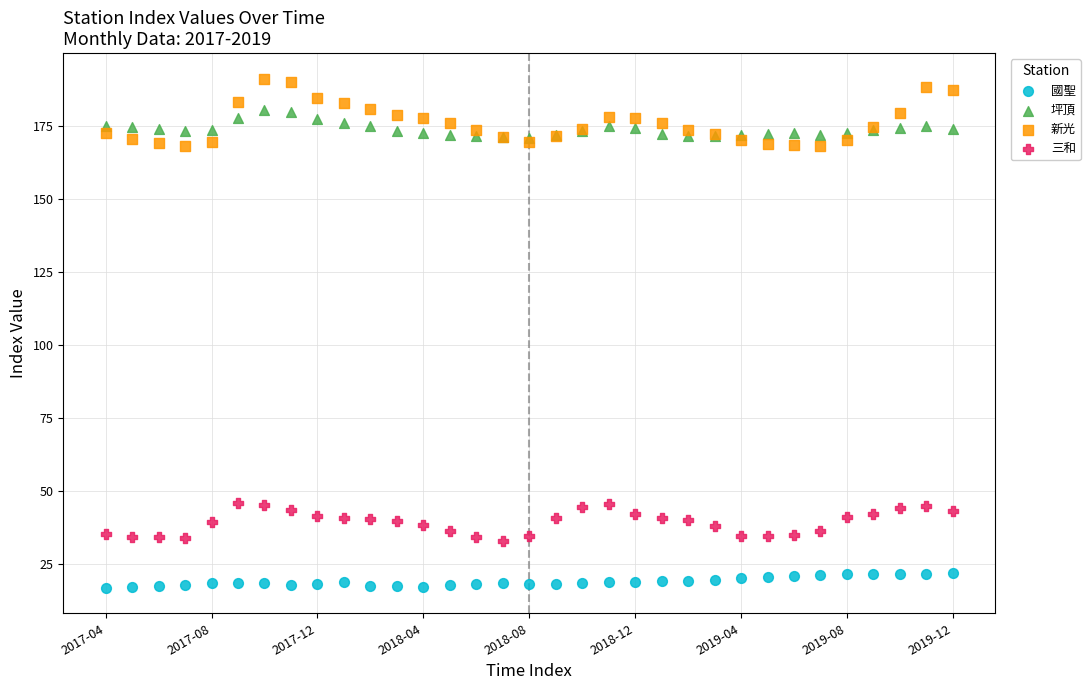

What are all the series names shown in the legend?

國聖, 坪頂, 新光, 三和